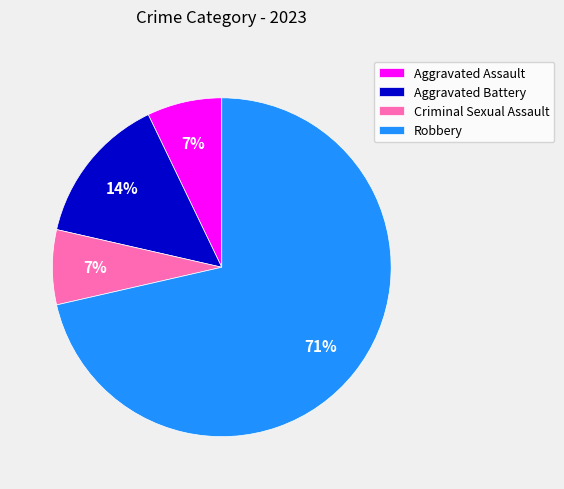

True or false: Criminal Sexual Assault accounts for 1% of the total.

False